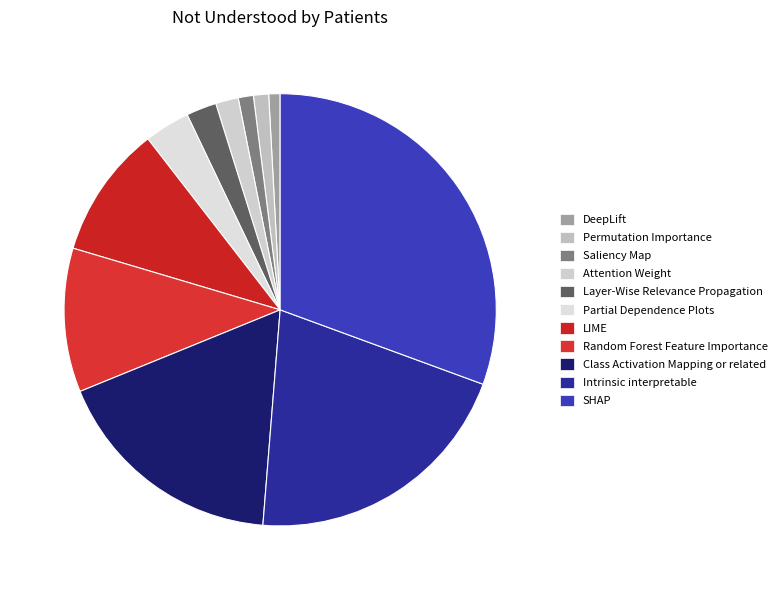

Which category has the biggest portion of the pie?

SHAP